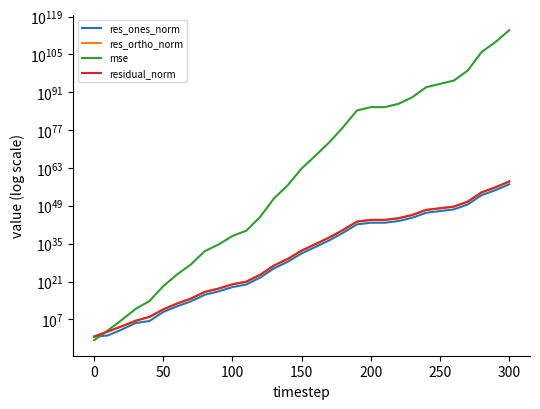

True or false: res_ones_norm has a value of 151759722786075897123802737035434222332341348156309504.0 at 28.

False